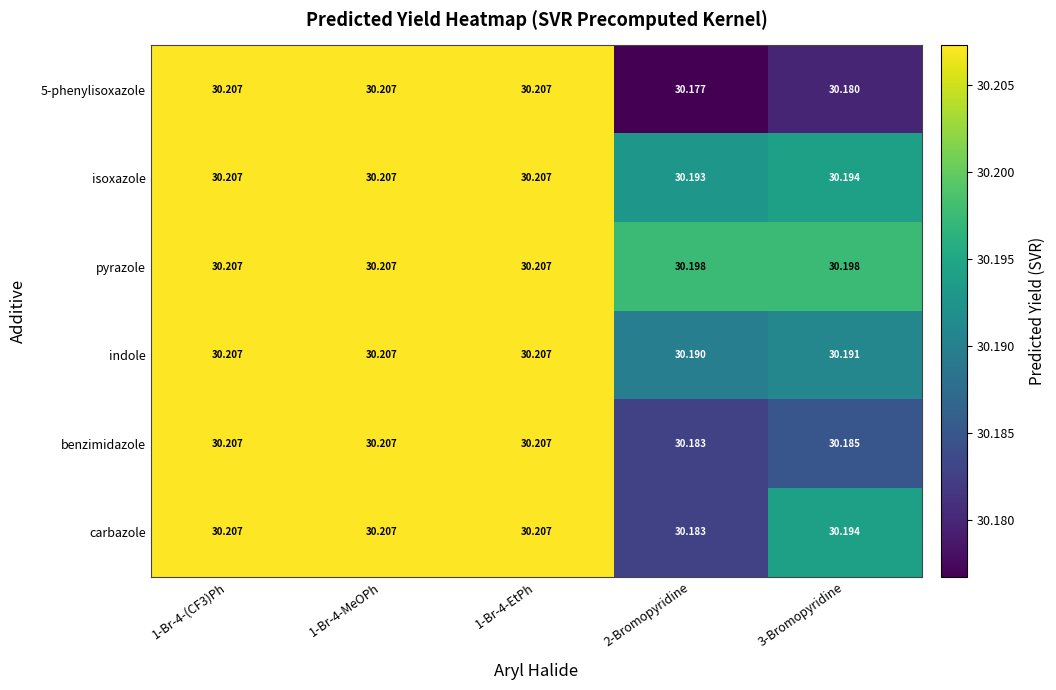

Which series has the largest total across all categories?

pyrazole